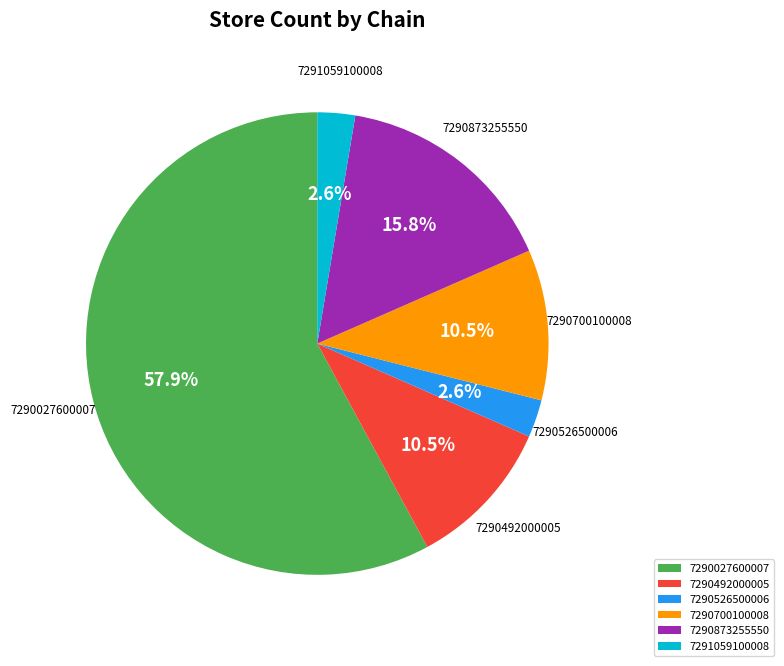

Is there any slice that represents more than half of the pie?

Yes